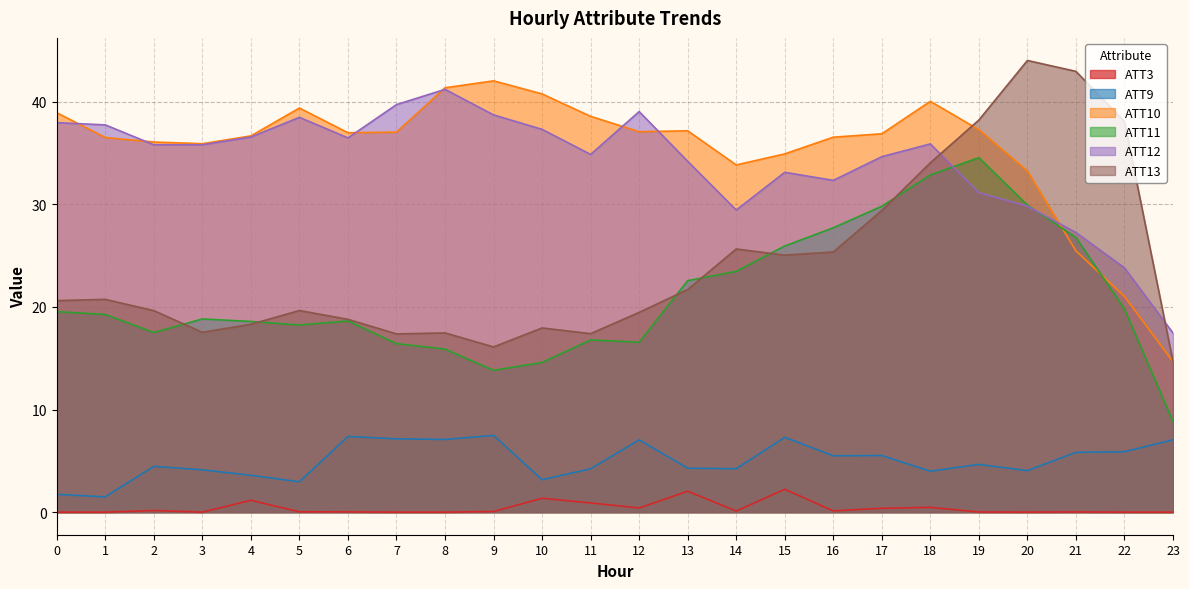

What is the spread (max minus min) of values at 0?

38.9